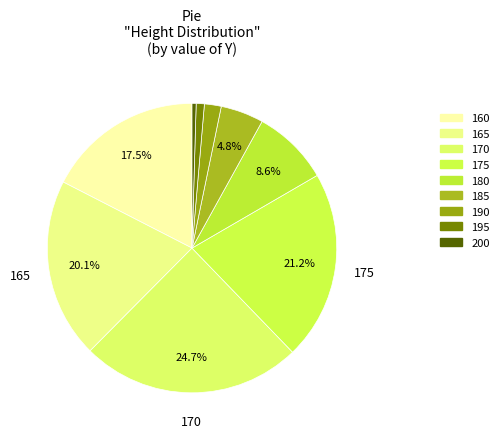

To the nearest percent, what percentage of the pie is 175?

21%